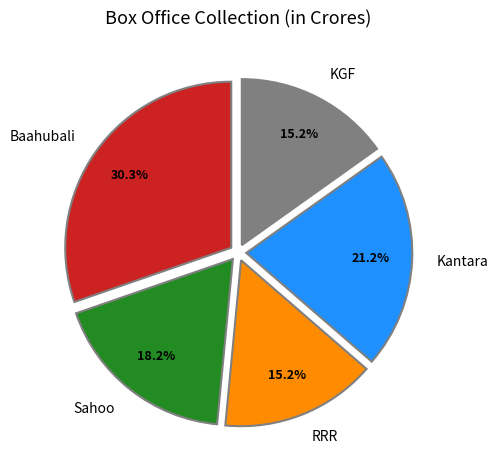

Is it true that Baahubali is 30% of the pie?

True